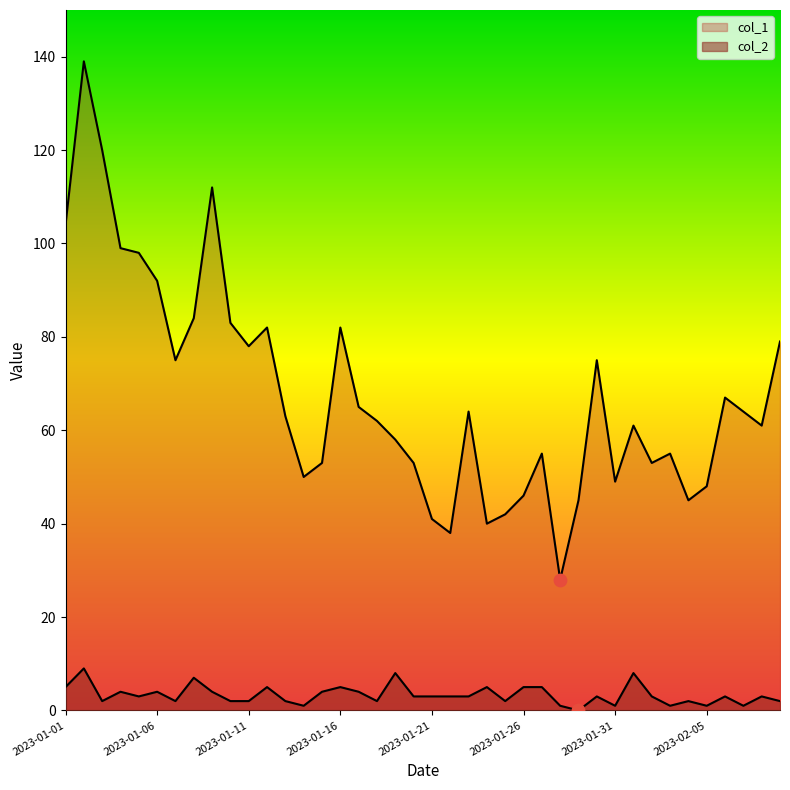

What are all the series names shown in the legend?

col_1, col_2